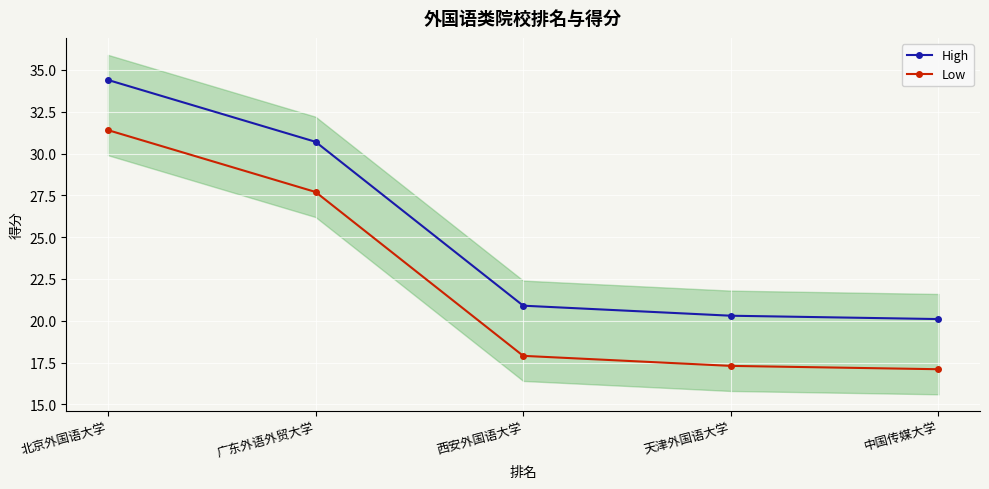

Which category has the lowest value in the Low series?

中国传媒大学